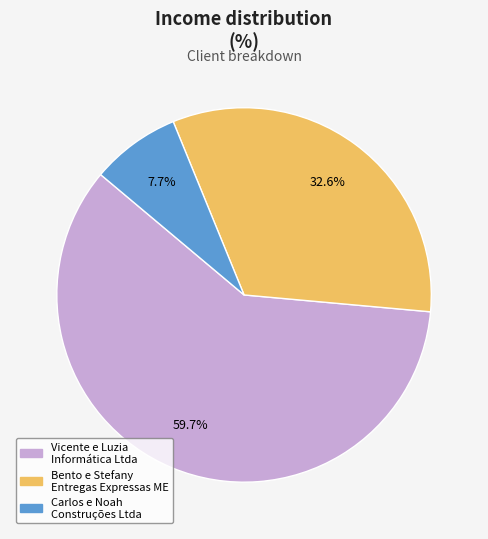

Which has a higher value, Bento e Stefany Entregas Expressas ME or Carlos e Noah Construções Ltda?

Bento e Stefany Entregas Expressas ME